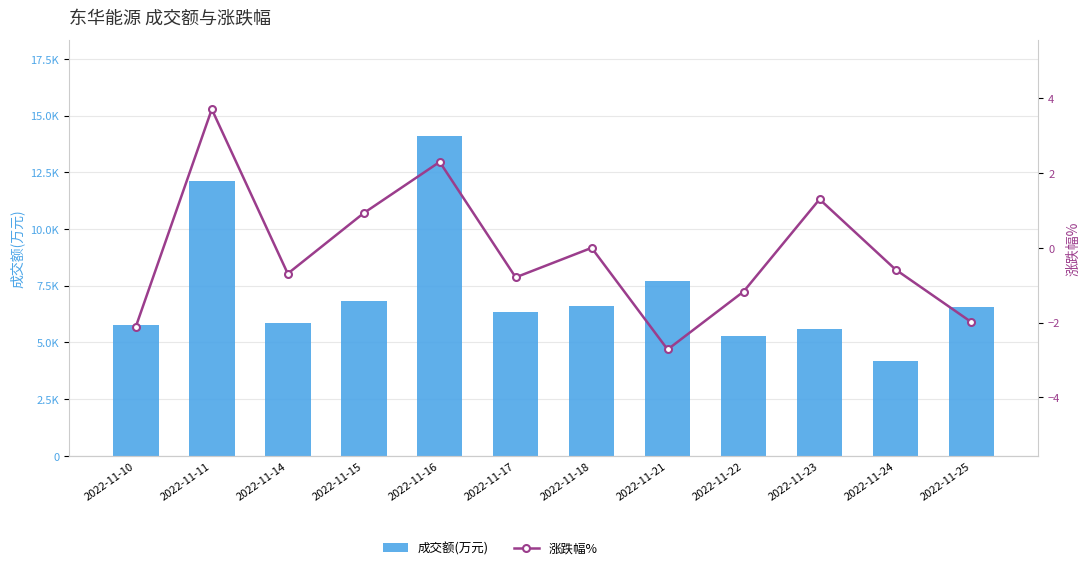

Reading right to left, list all the values displayed in this chart.

成交额(万元): 6556.0	4177.0	5572.0	5296.0	7706.0	6584.0	6354.0	14103.0	6830.0	5835.0	12121.0	5785.0
涨跌幅%: -2.0	-0.6	1.3	-1.2	-2.7	0.0	-0.8	2.3	0.9	-0.7	3.7	-2.1